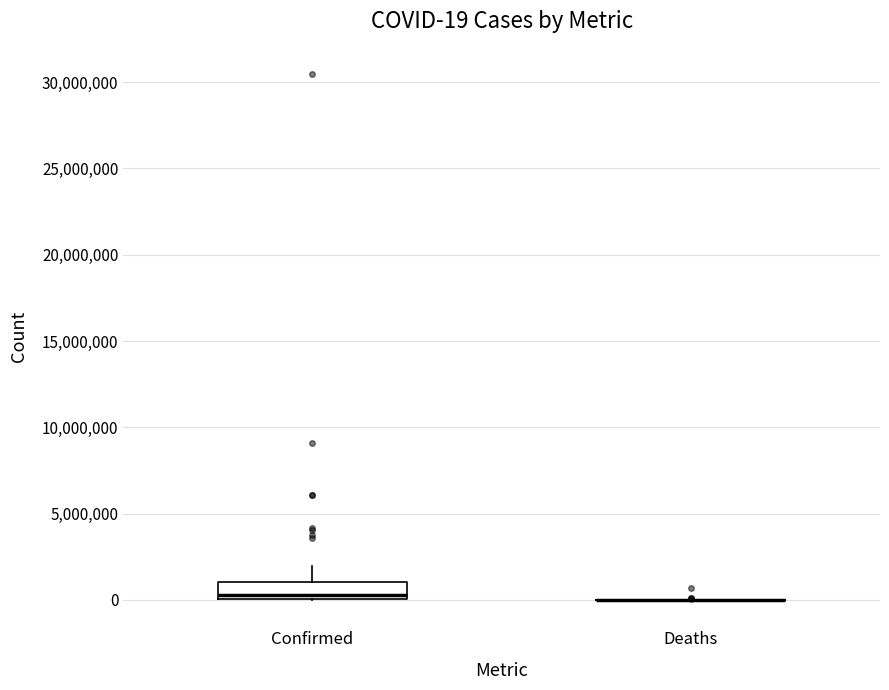

Which box is the tallest, from its lower edge to its upper edge?

Confirmed